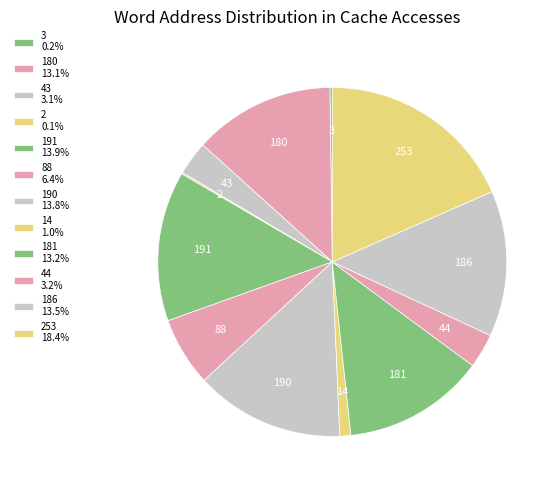

What is the ratio of the value at 88 to the value at 191?

0.5